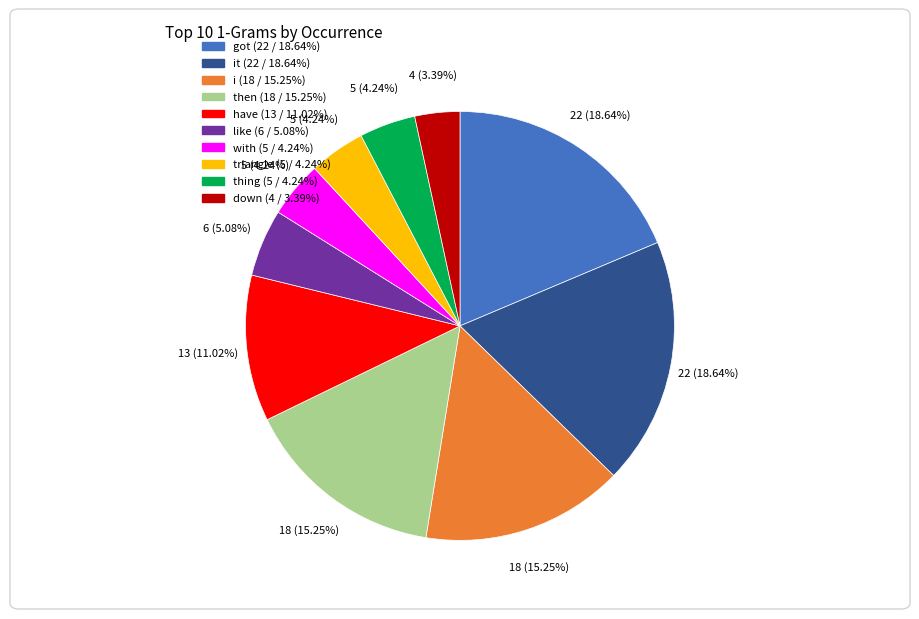

How many segments does this pie chart have?

10